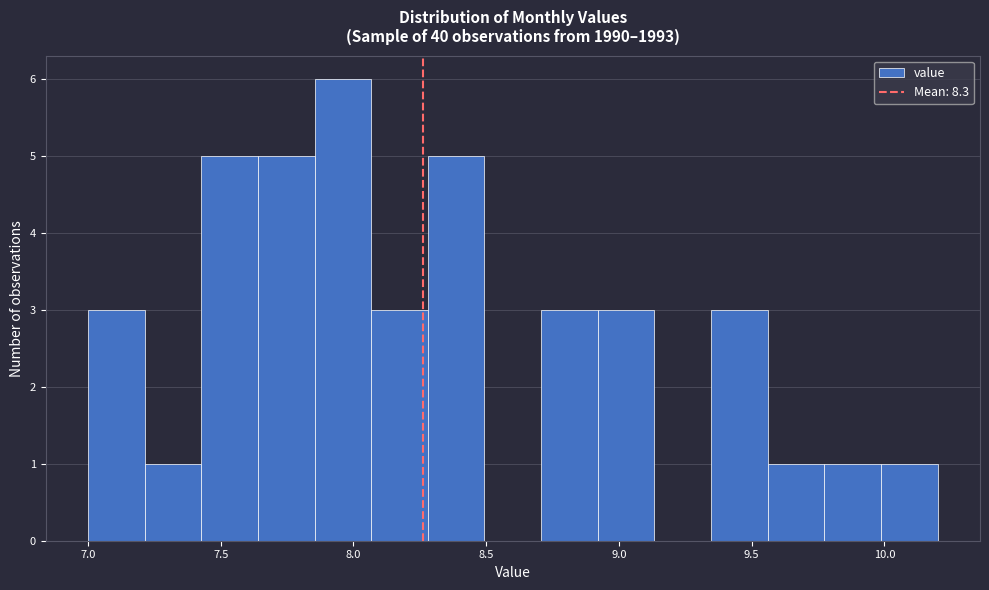

What is the height of the bar covering 7.20 to 7.45 on the x-axis? Neither the bar edges nor the heights are printed on the chart, so give them approximately, as read against the axes.

1